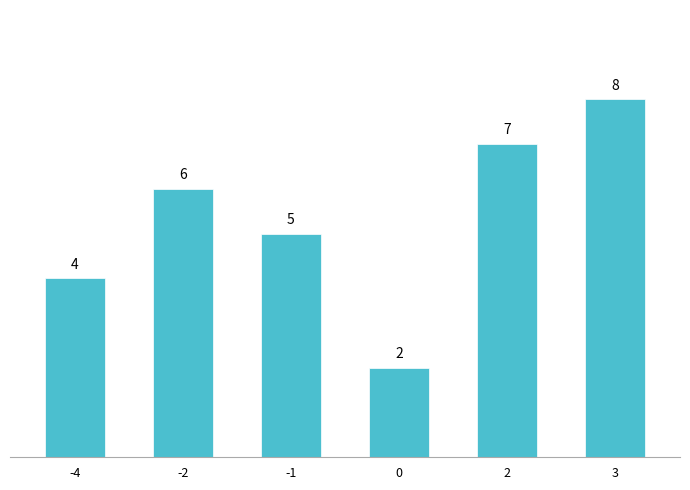

Are the bars horizontal?

No